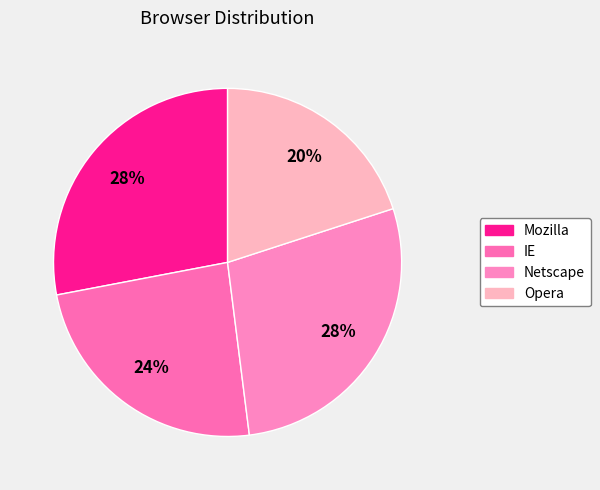

To the nearest percent, what is the difference between the IE and Netscape slice percentages?

4%